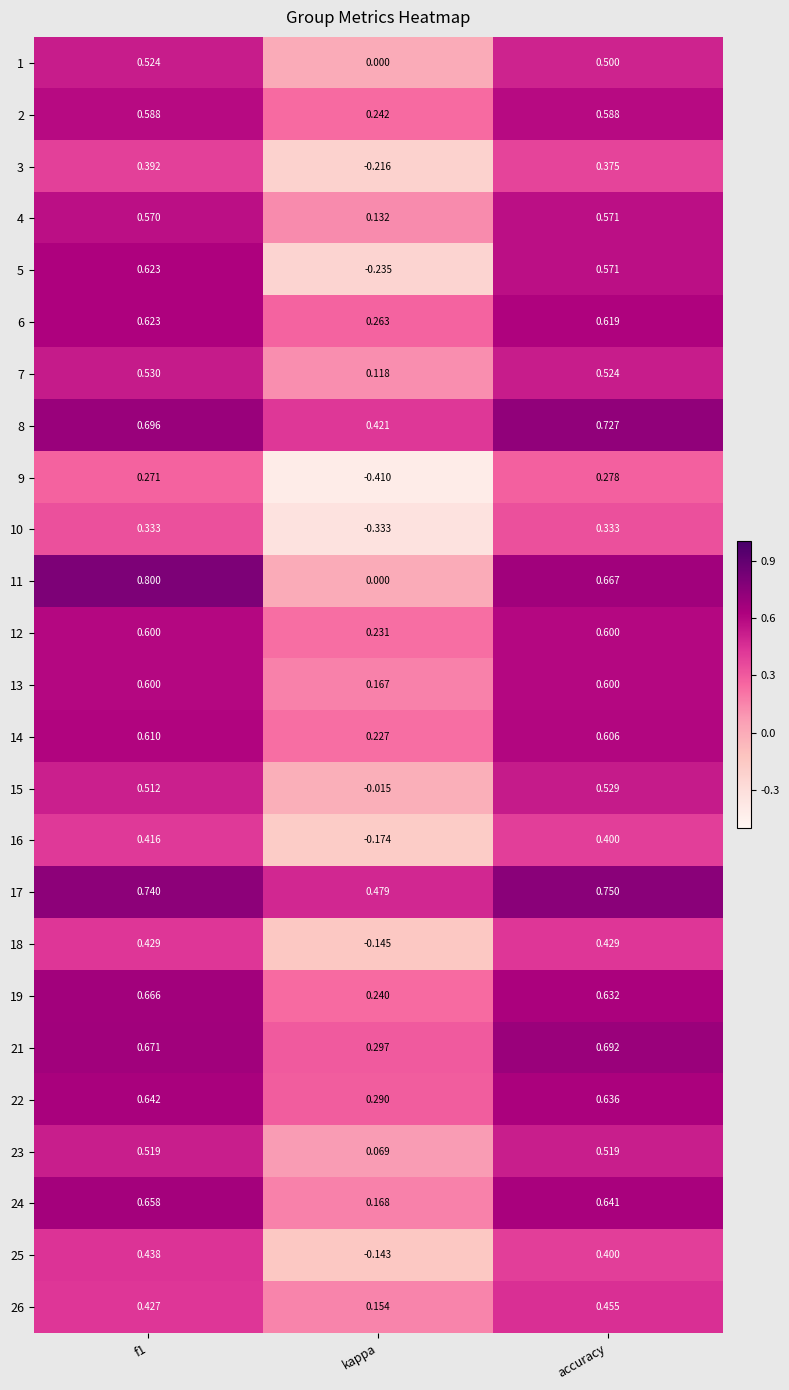

At which label does 11 reach its minimum?

kappa